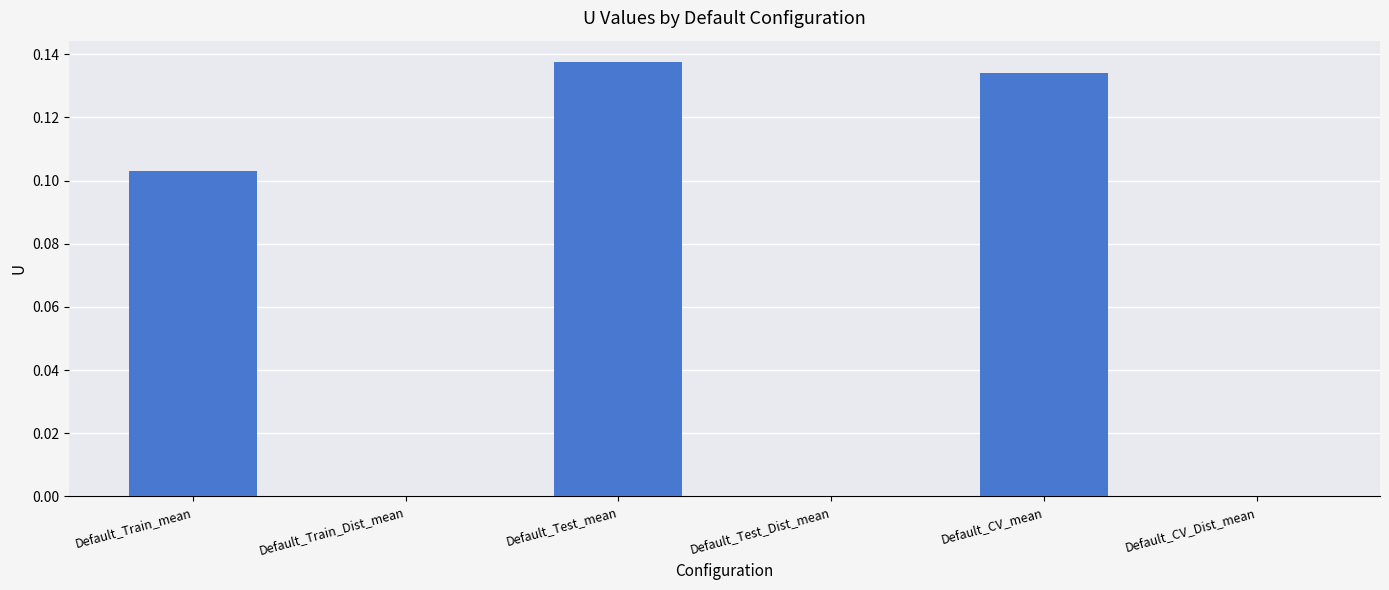

What is the change in value from Default_Train_mean to Default_Train_Dist_mean?

-0.1